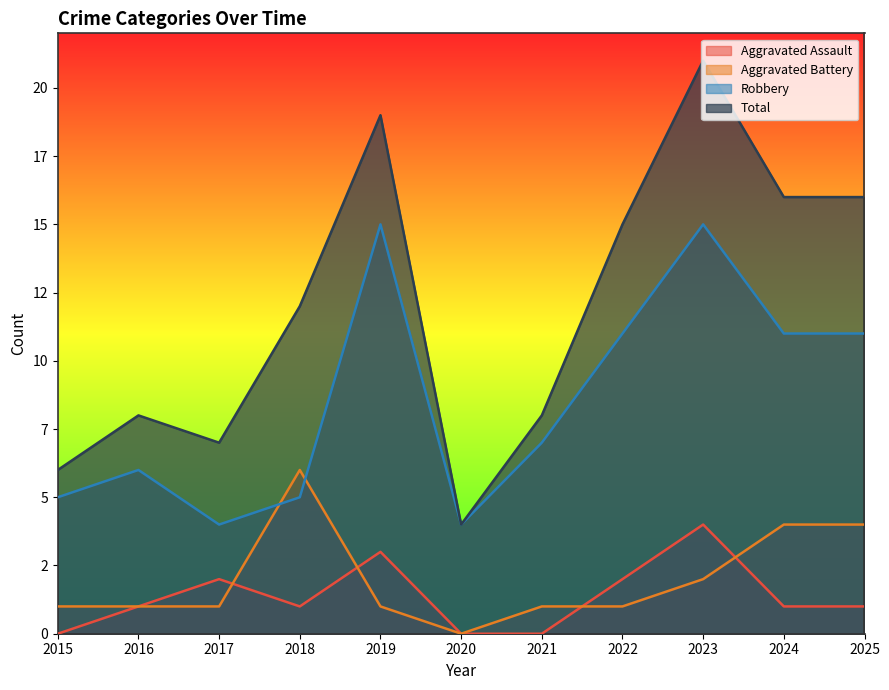

How many intersections are there between Aggravated Battery and Robbery?

2